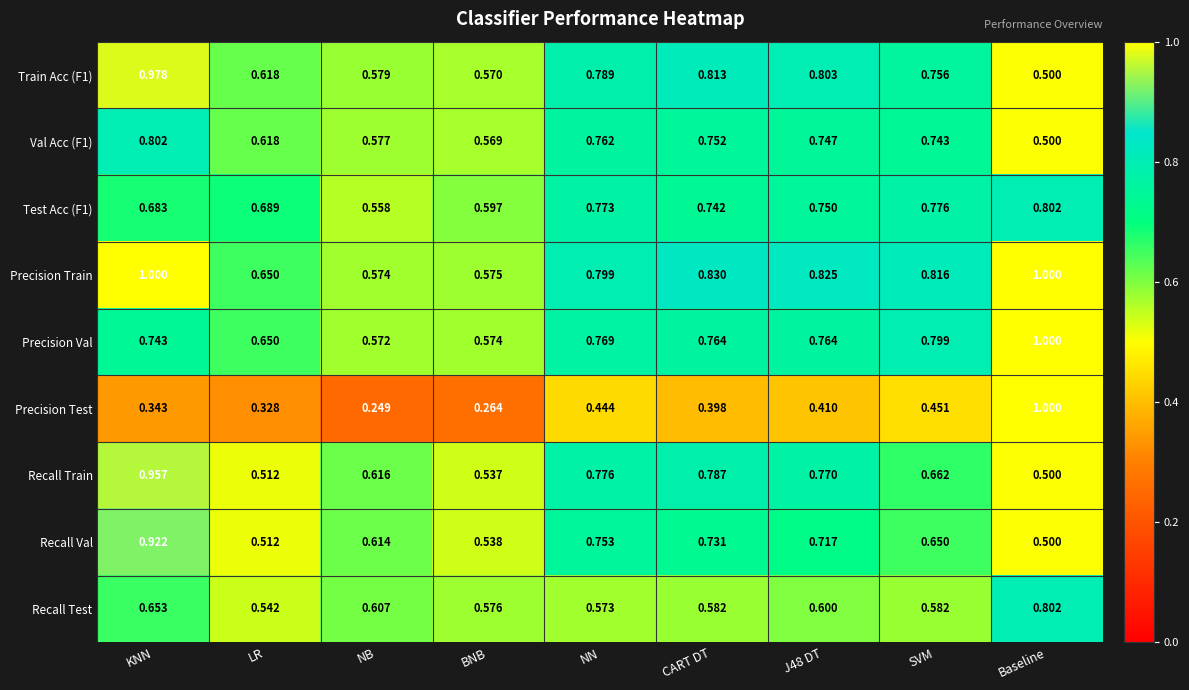

Which series has the largest total across all categories?

Precision Train